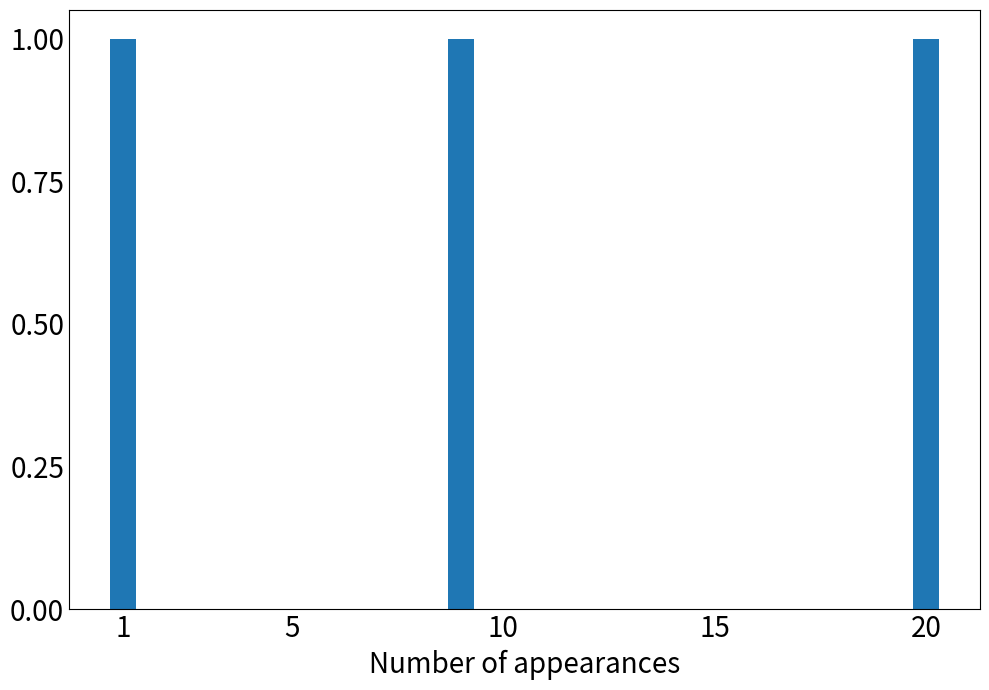

Reading right to left, extract all data points from this chart.

1	0	0	0	0	0	0	0	0	0	0	1	0	0	0	0	0	0	0	1